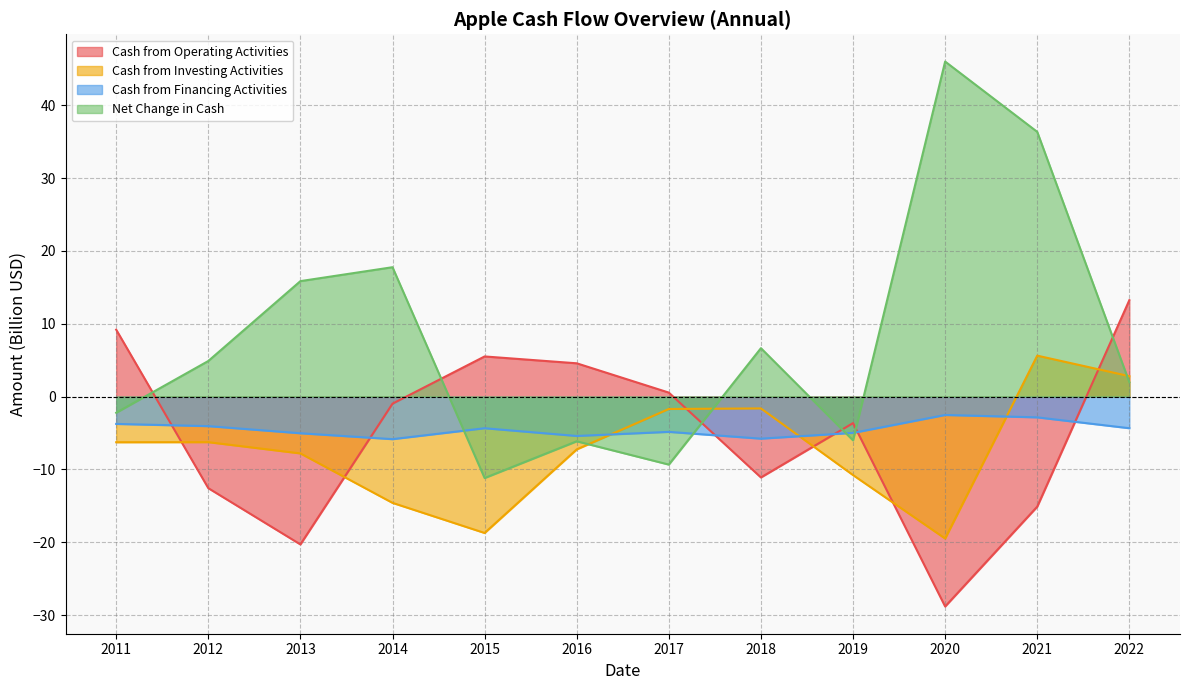

Where is Cash from Investing Activities nearest to the value -6?

2012